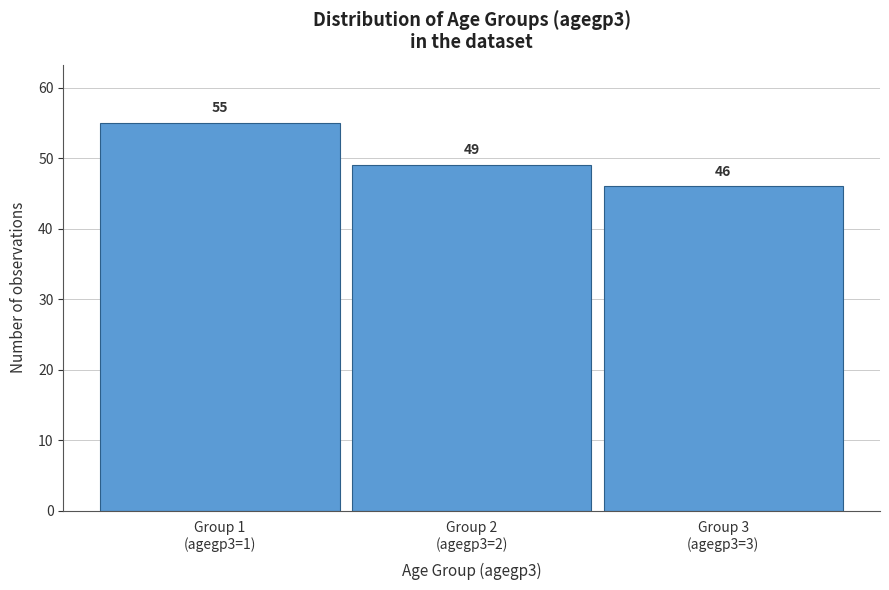

Reading left to right, what are all the values shown in this chart?

55	49	46